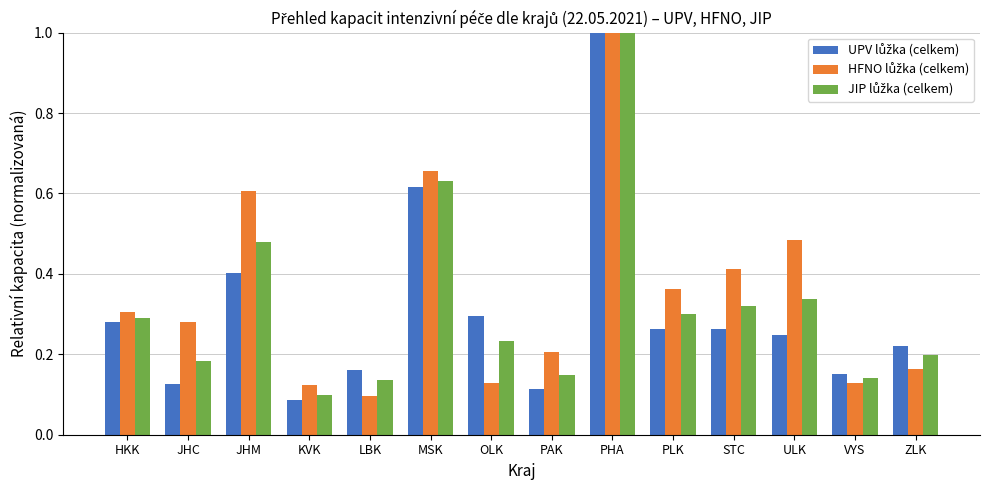

At which category is the sum across all series the highest?

PHA